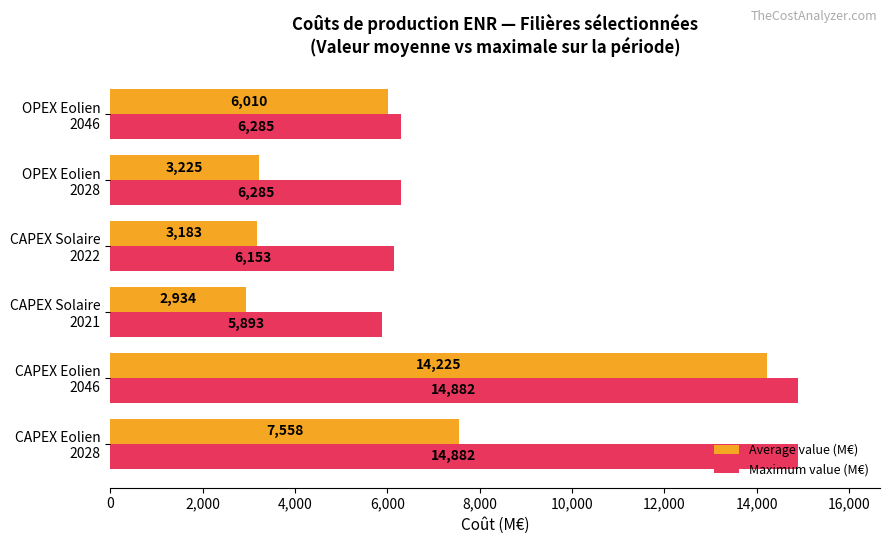

Rank the series by their average value, from lowest to highest.

Average value (M€), Maximum value (M€)